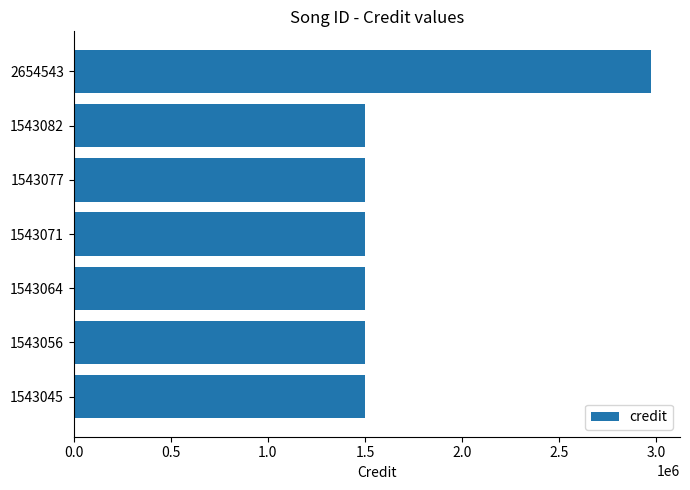

What is the approximate value at 2654543?

2973223